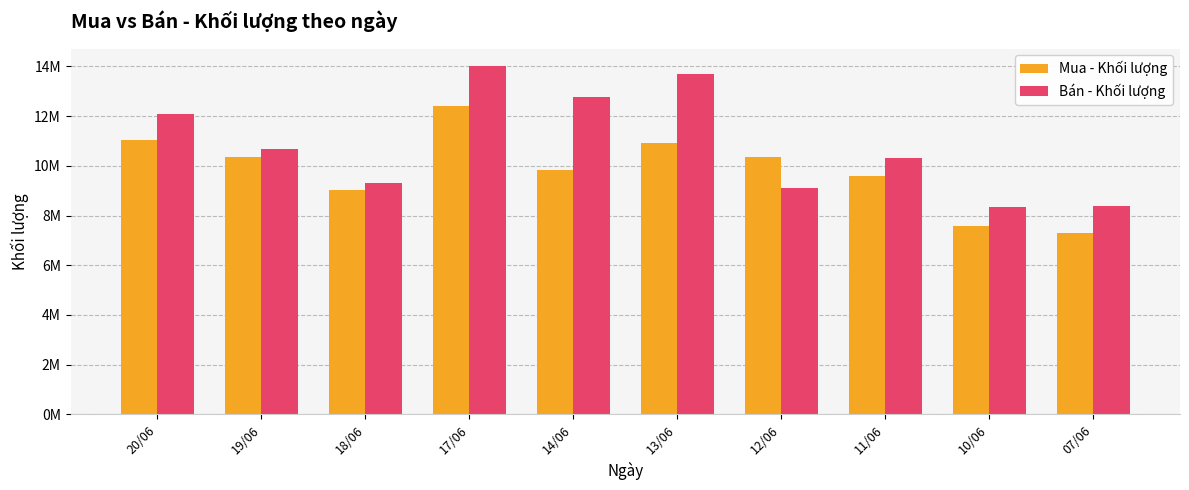

Does the chart contain stacked bars?

No